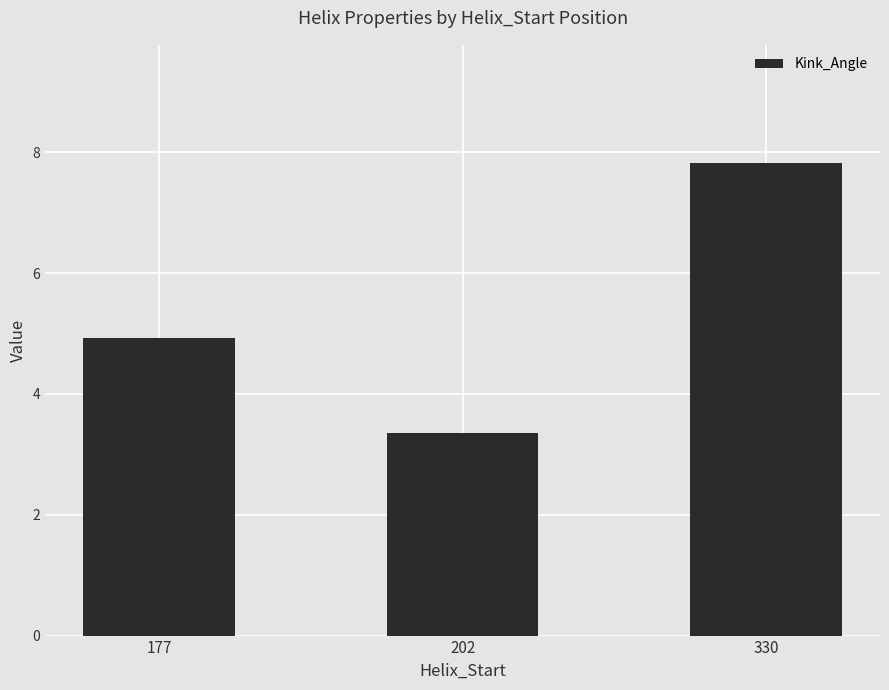

Reading left to right, list all the values displayed in this chart.

177=4.9	202=3.3	330=7.8